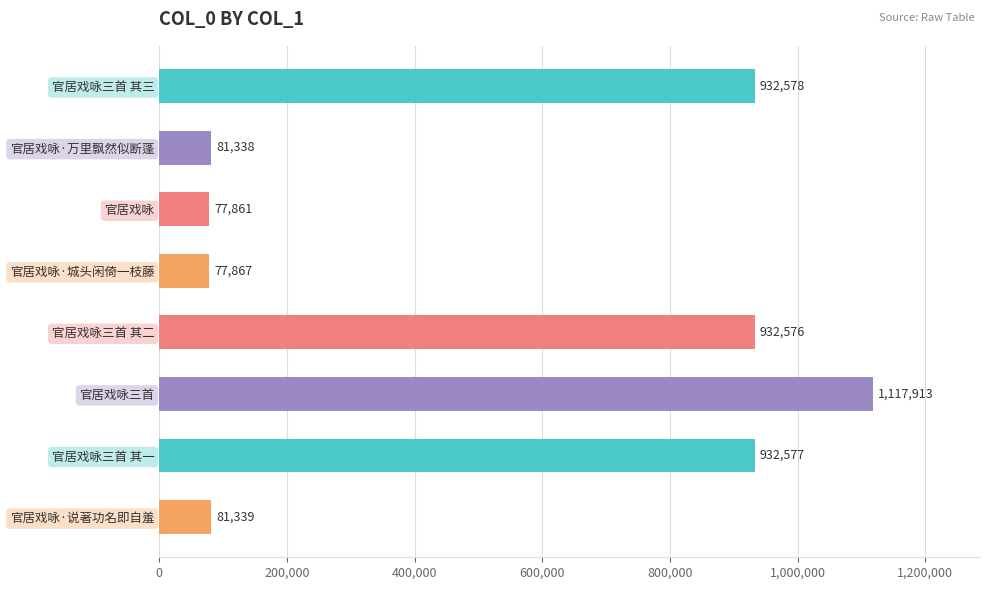

Reading top to bottom, transcribe all the data shown in this chart.

932578	81338	77861	77867	932576	1117913	932577	81339